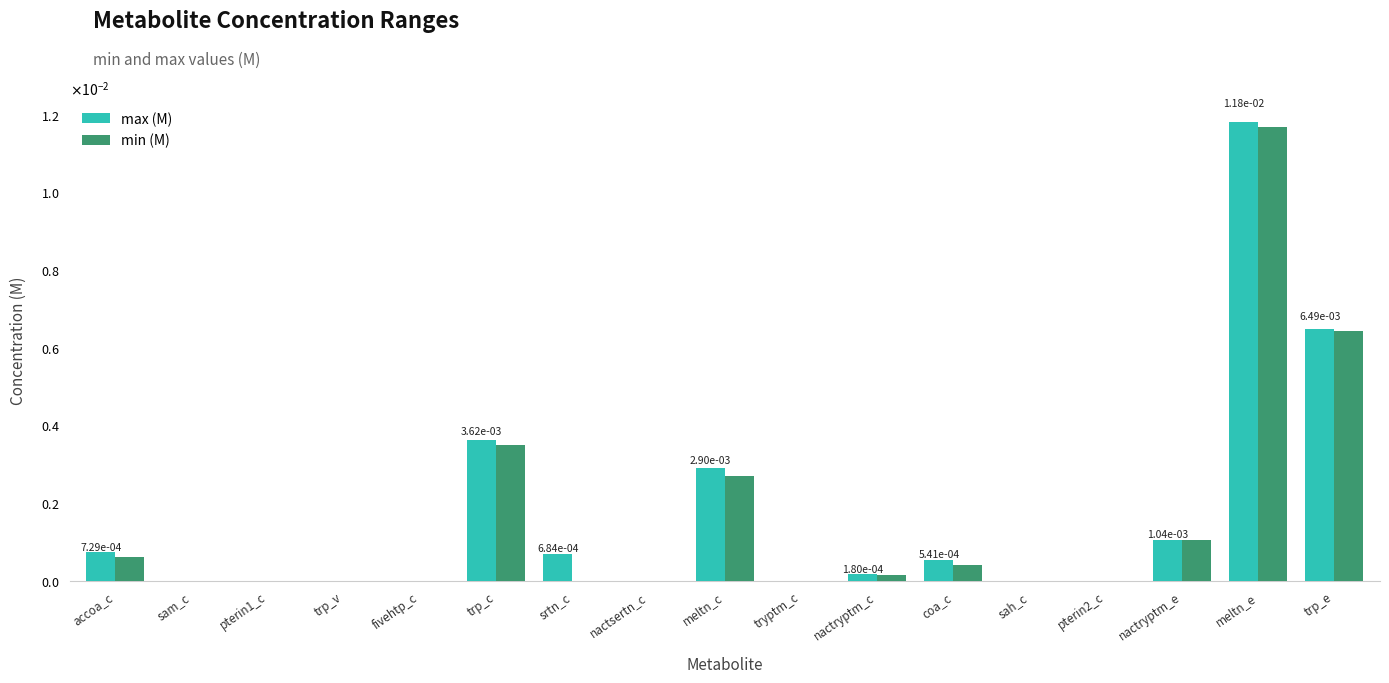

Is it true that min (M) equals 0.0 at nactryptm_c?

False